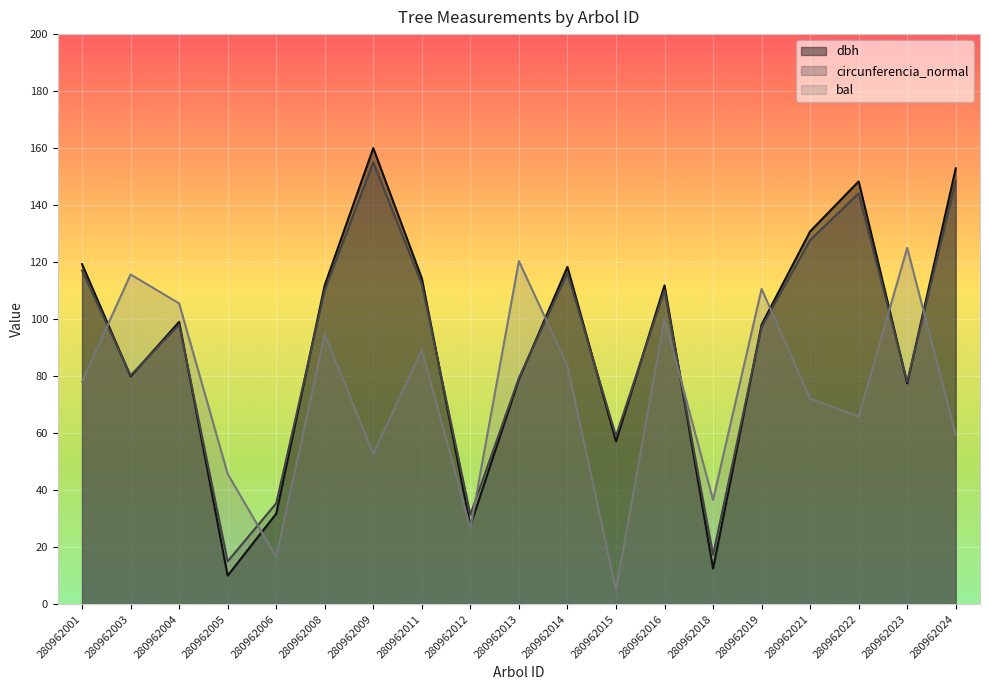

At which label is circunferencia_normal closest to 85?

280962003